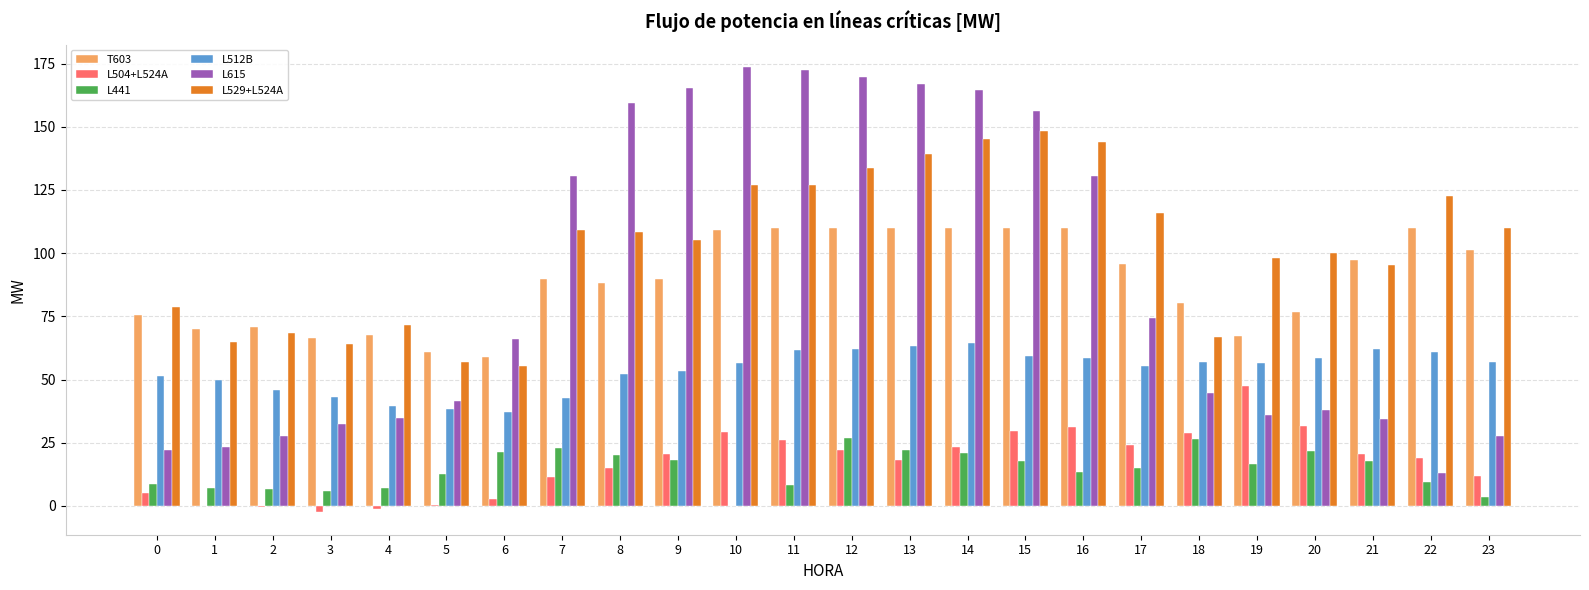

Which series has the largest total across all categories?

L529+L524A